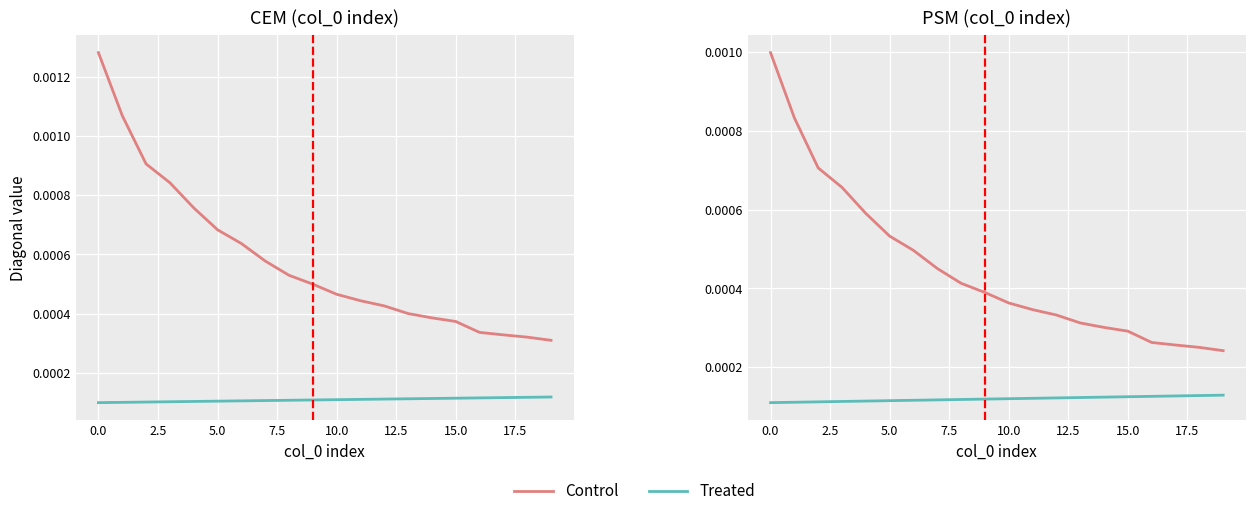

True or false: Control has more than 1 points higher than both neighbors.

False